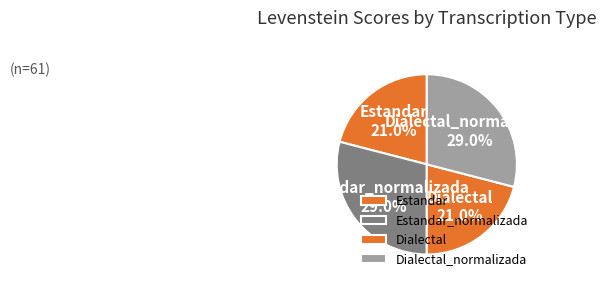

Is Dialectal the majority of the pie?

No